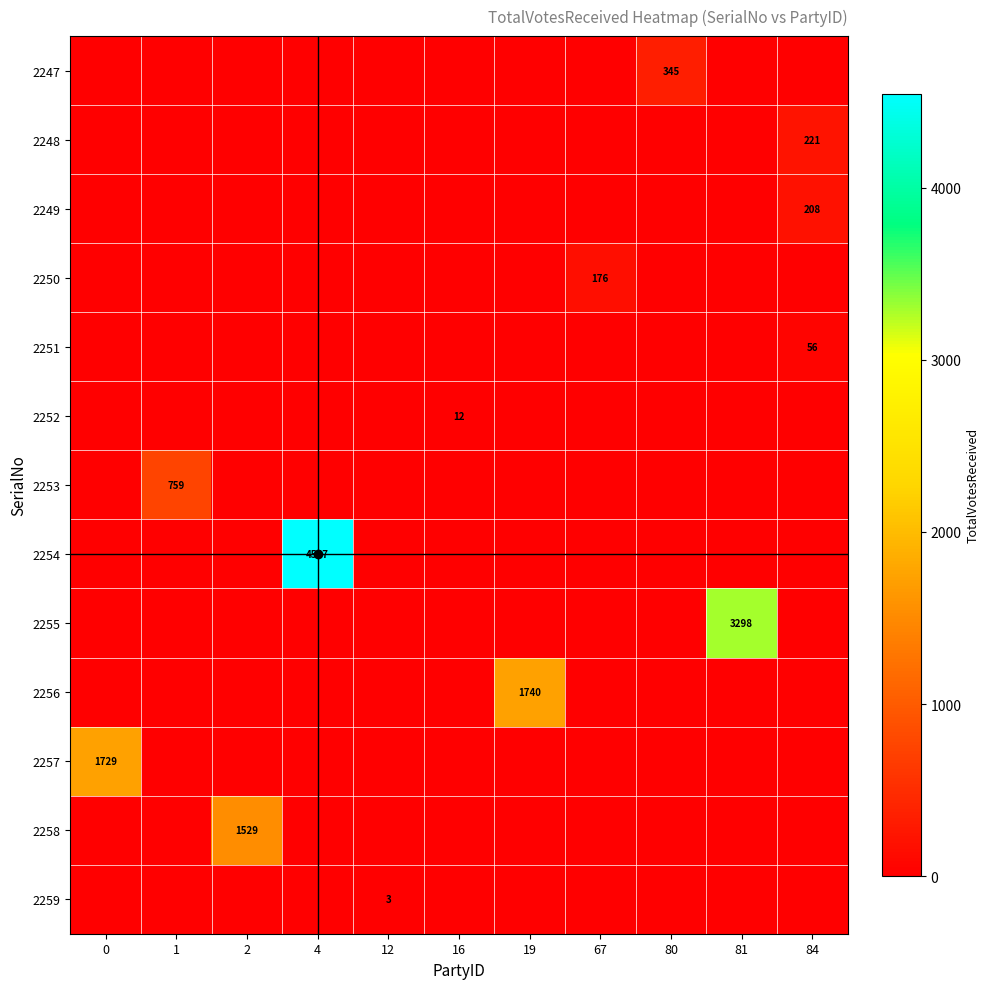

The value of 2252 at 16 is 4. True or false?

False